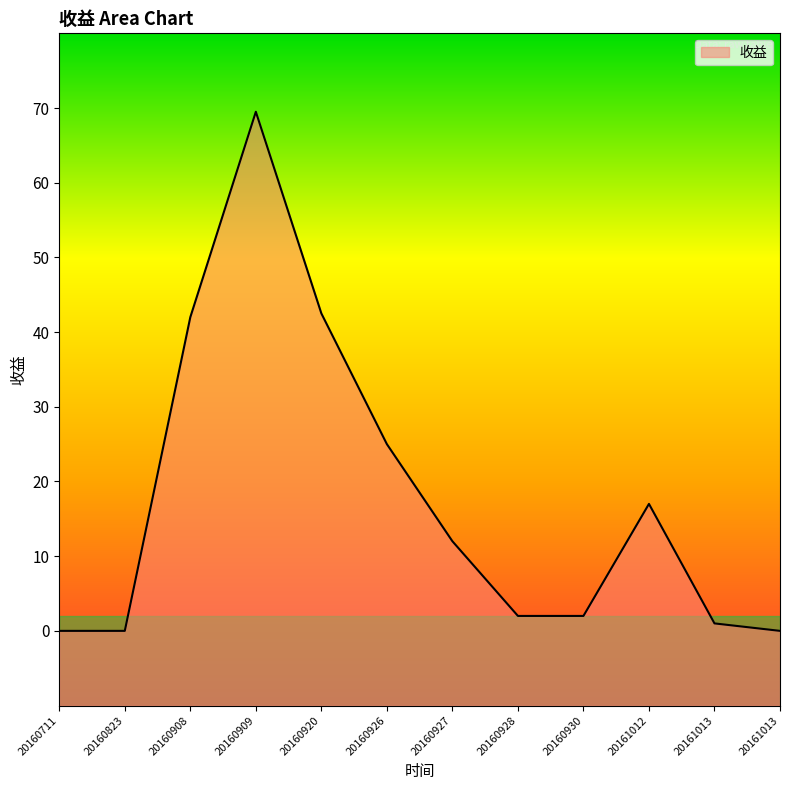

What is the sum of all values?

213.0